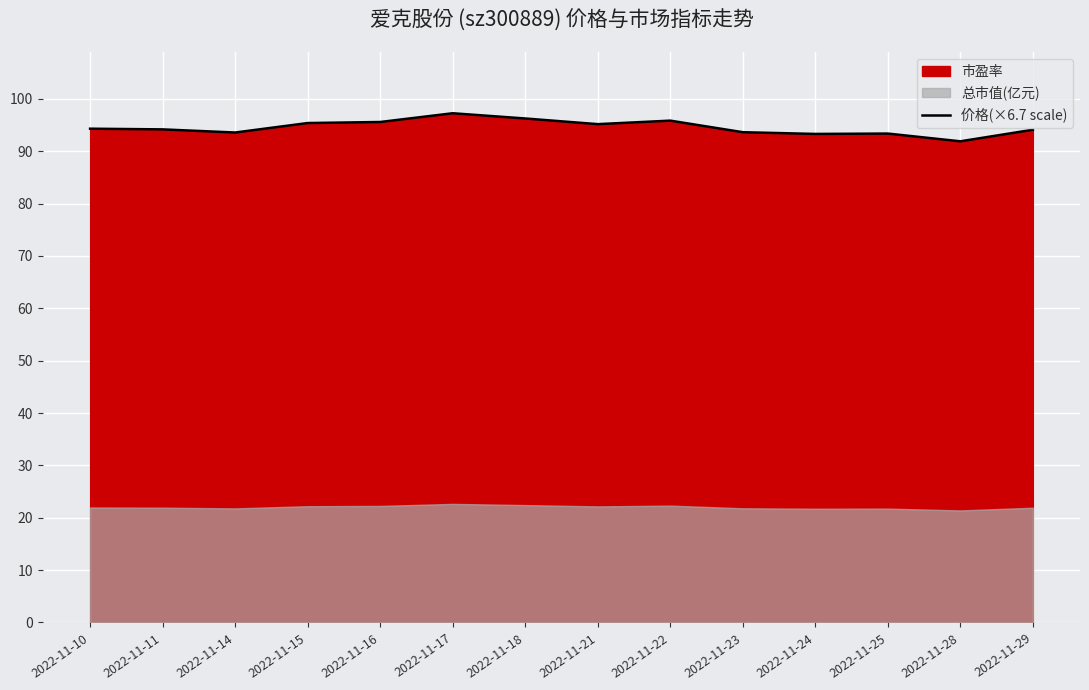

True or false: the data has more than 1 interior local peaks.

True